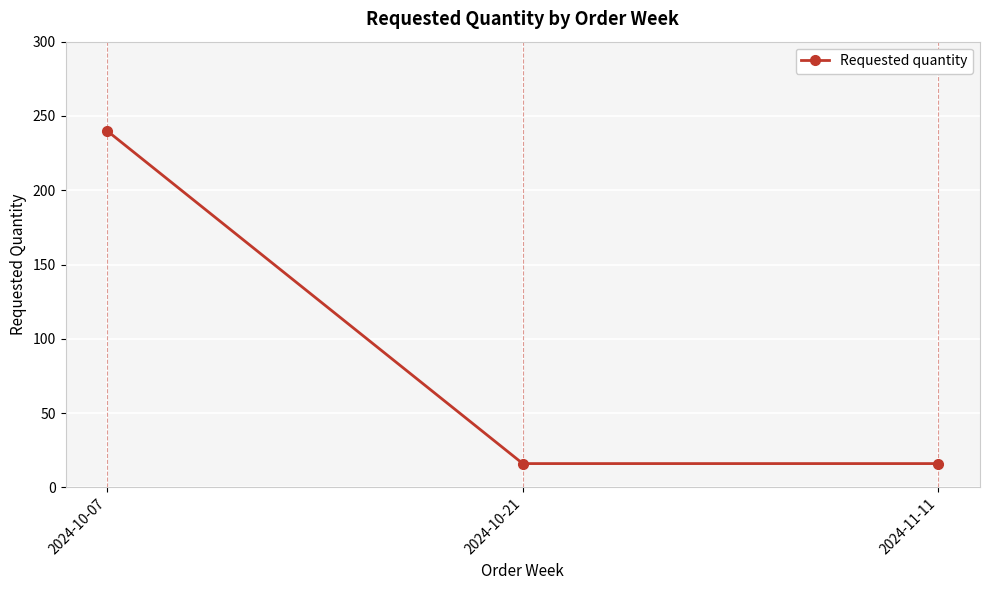

What is the average value?

91